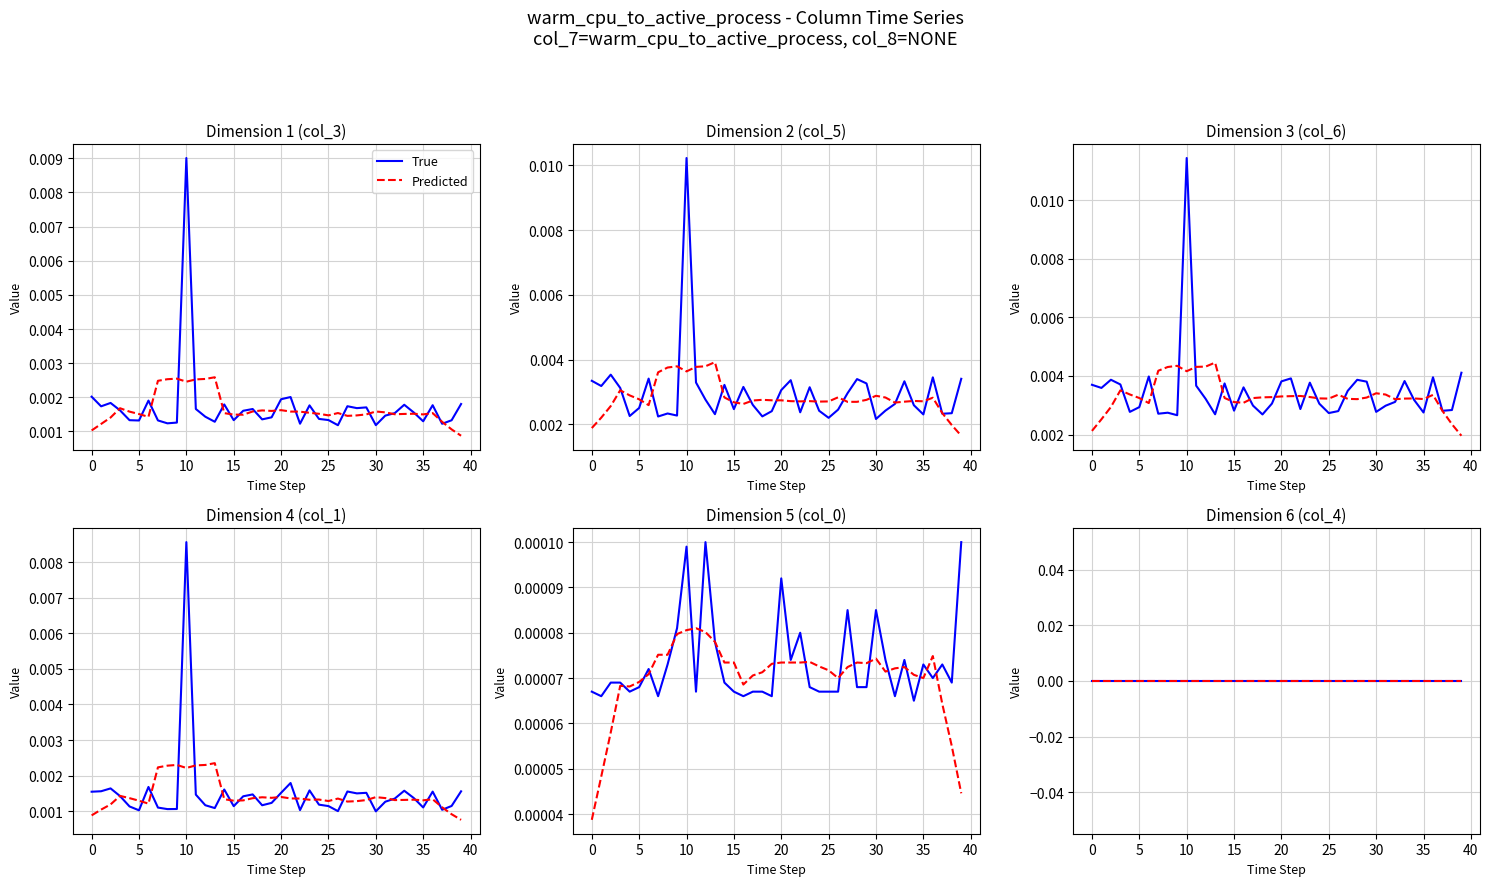

Does the chart have visible grid lines?

Yes